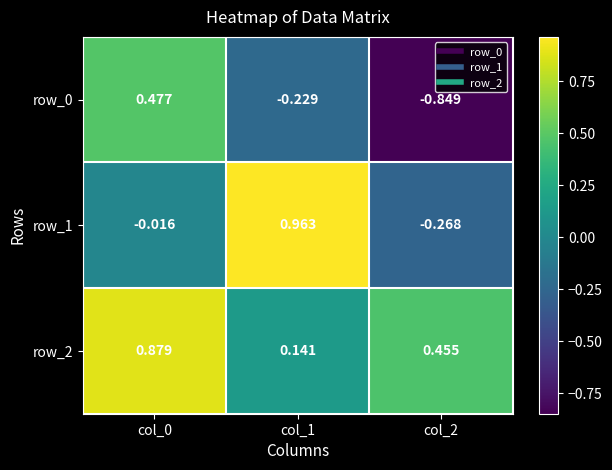

Is the value of row_2 at col_2 greater than the value of row_0 at col_1?

Yes